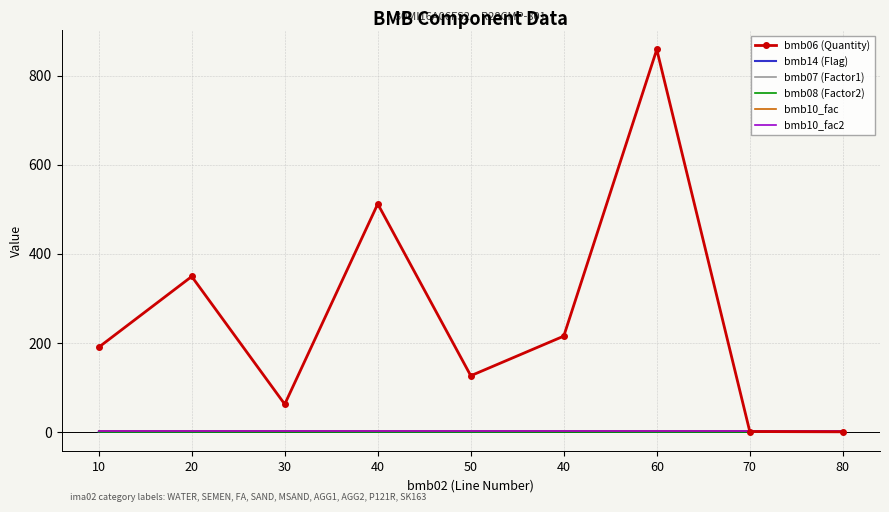

What is the value of the bmb10_fac2 point at the 4th from the left?

1.0